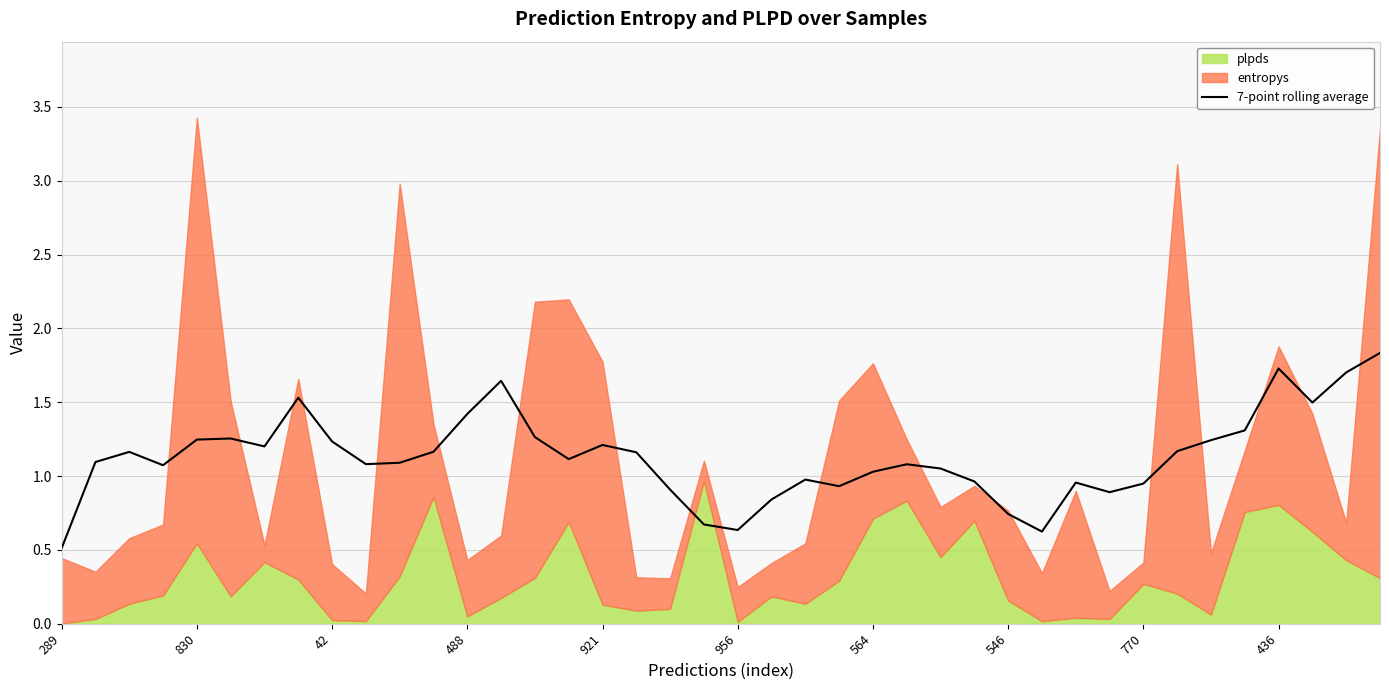

The value of 7-point rolling average at 488 is 1.4. True or false?

True